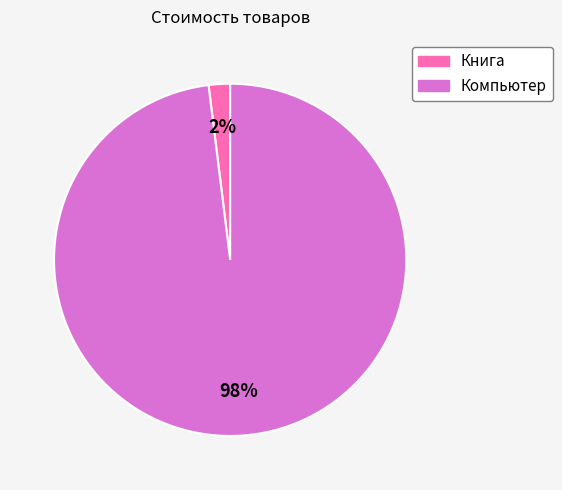

The Компьютер slice represents 98% of the pie. True or false?

True